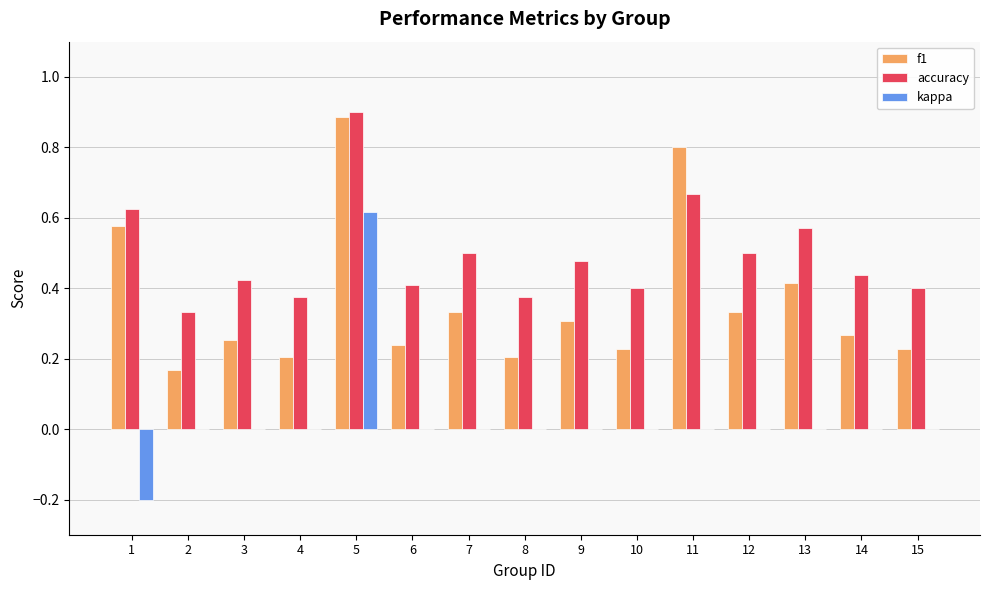

The value of f1 at 15 is 0.1. True or false?

False